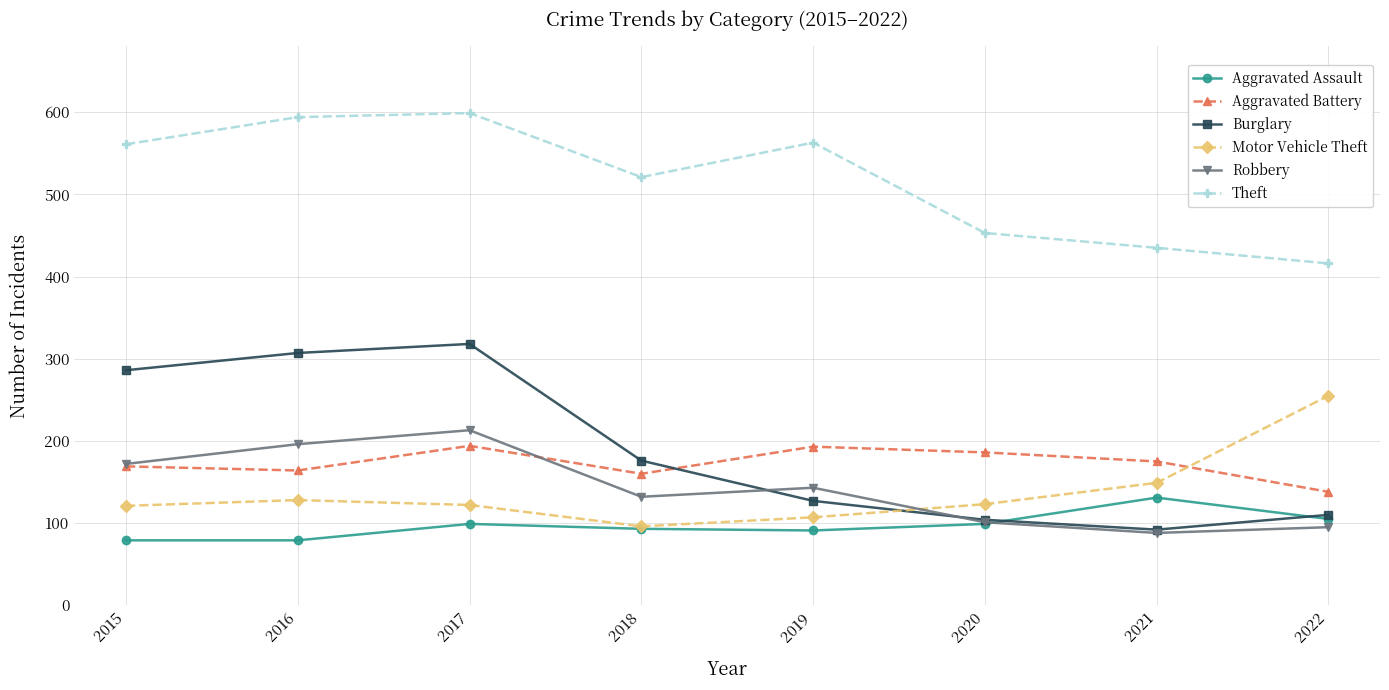

Rank the series by their maximum value, from highest to lowest.

Theft, Burglary, Motor Vehicle Theft, Robbery, Aggravated Battery, Aggravated Assault